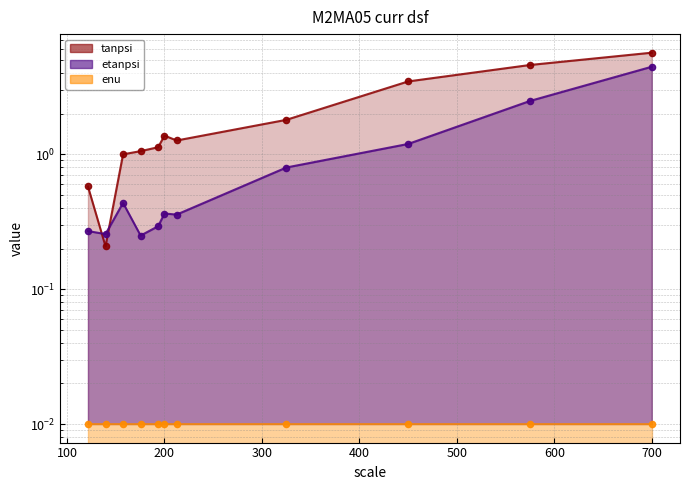

Which series has the widest spread of Y values?

tanpsi